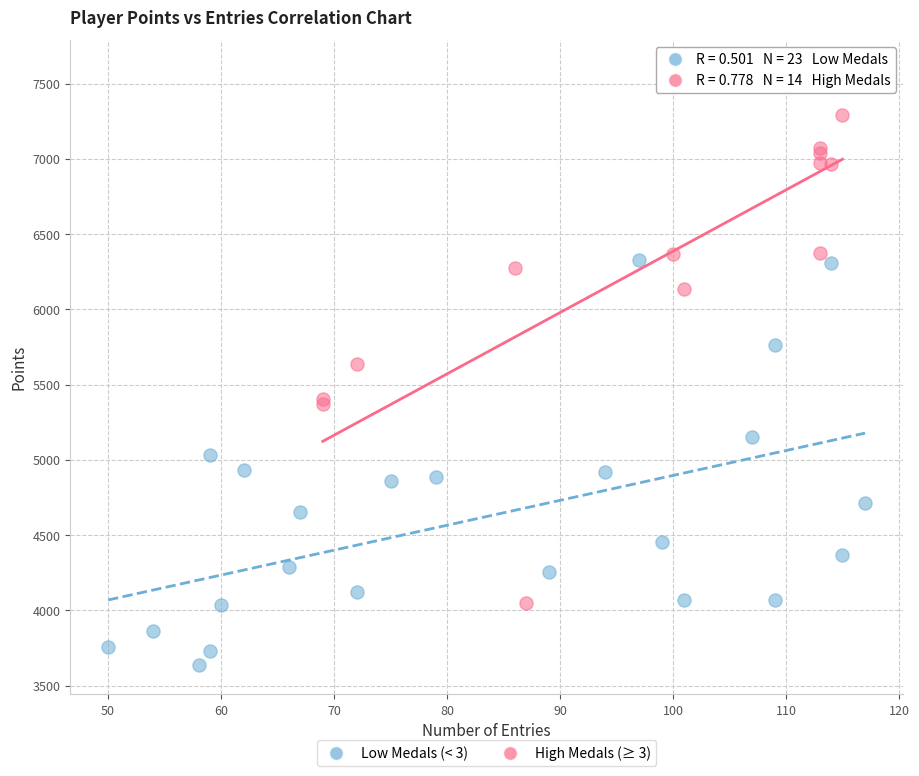

Which series reaches the minimum Y coordinate?

Low Medals (< 3)